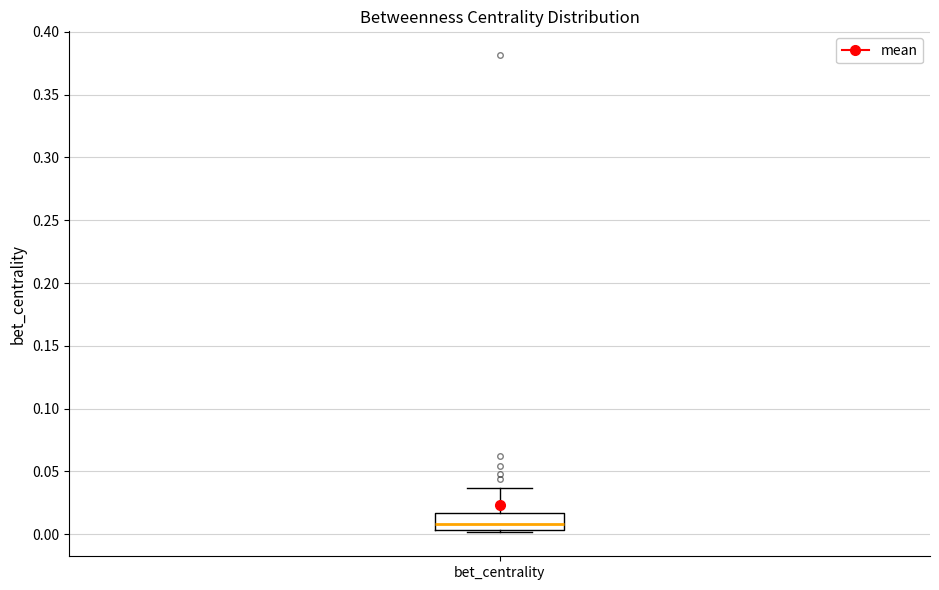

Transcribe this box plot: give where the median line is, the range the box spans, and where the two whiskers end, as read against the y-axis. The values are not printed on the chart, so give them approximately, as read against the axis.

median 0.010, box 0.005 to 0.015, whiskers 0.000 to 0.035